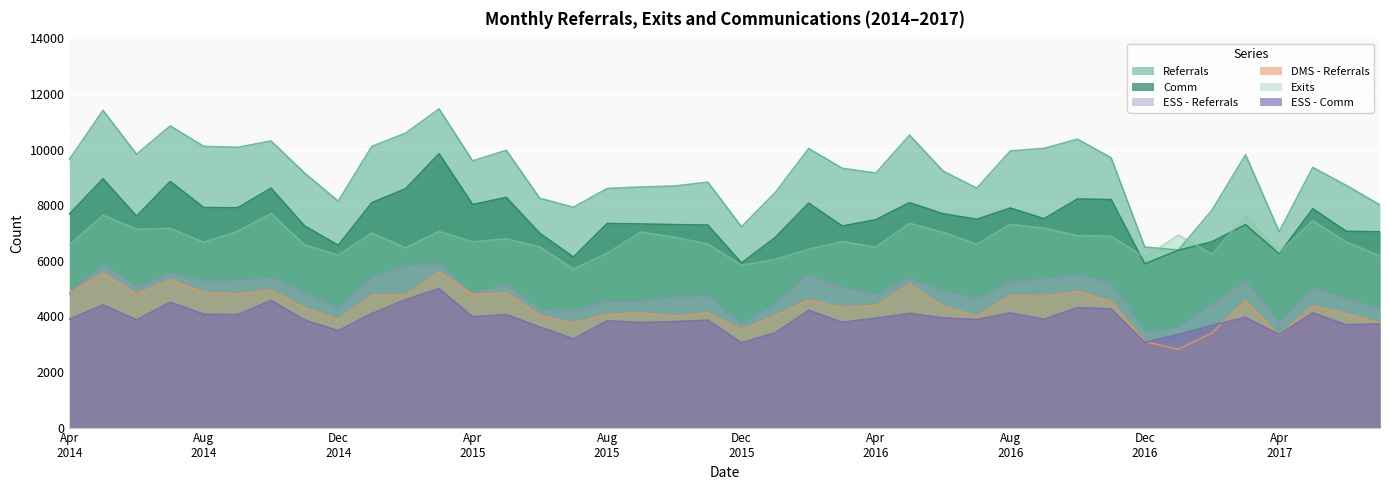

At which label does Comm first exceed 7514?

Apr
2014